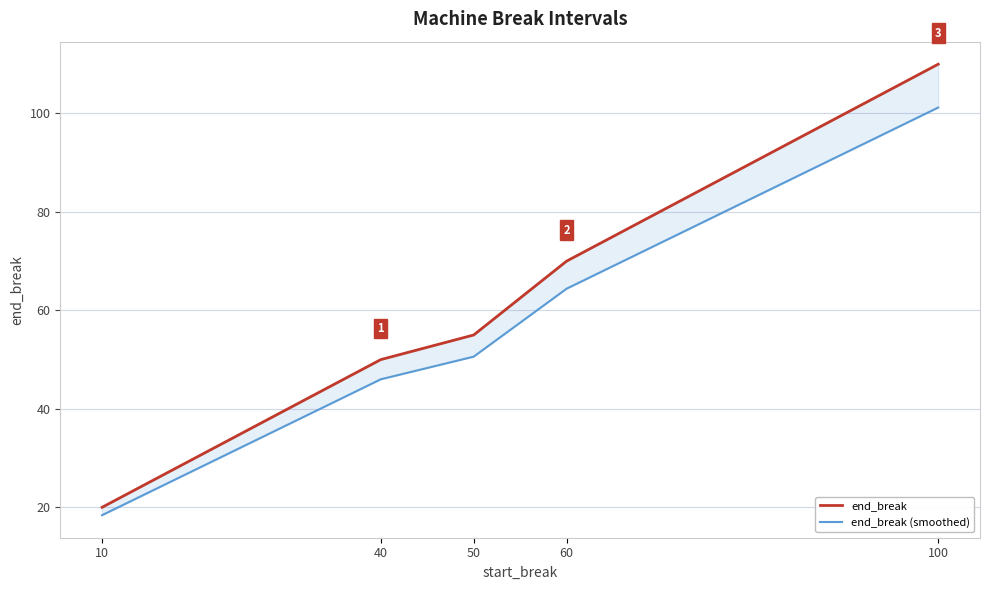

Rank the series by their average value, from lowest to highest.

end_break (smoothed), end_break